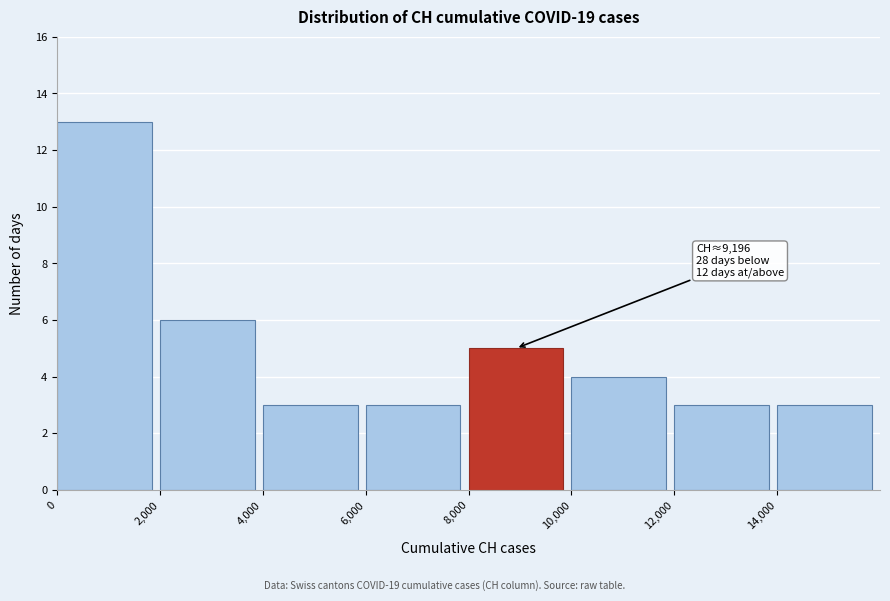

Over which range of the x-axis is the bar tallest?

0 to 2000